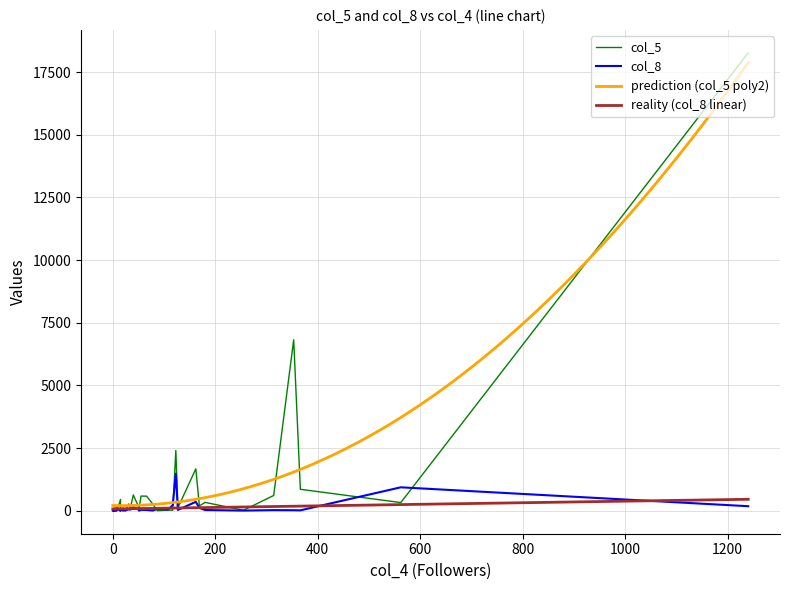

Is this an area chart (filled region under the line)?

No